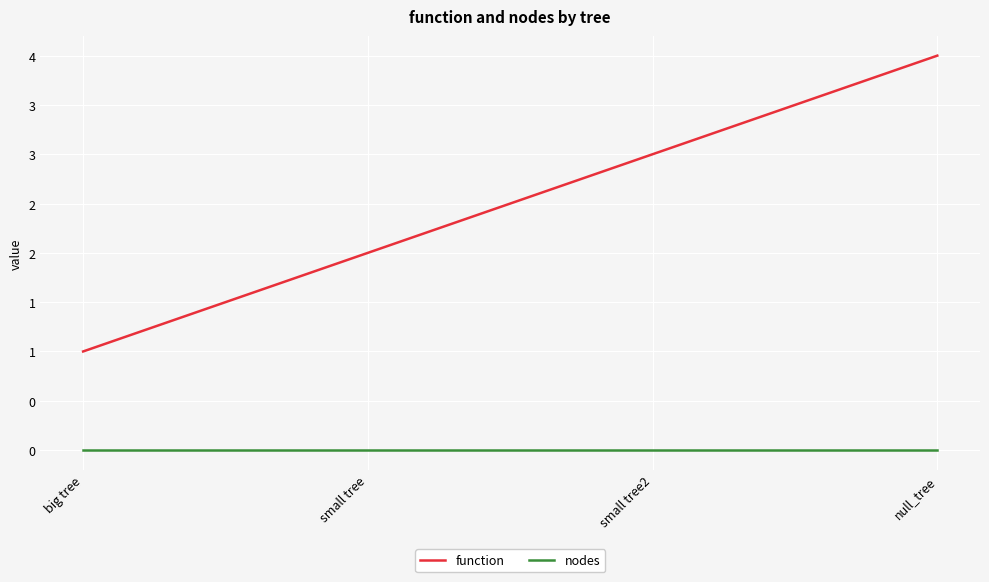

Does the chart have visible grid lines?

Yes